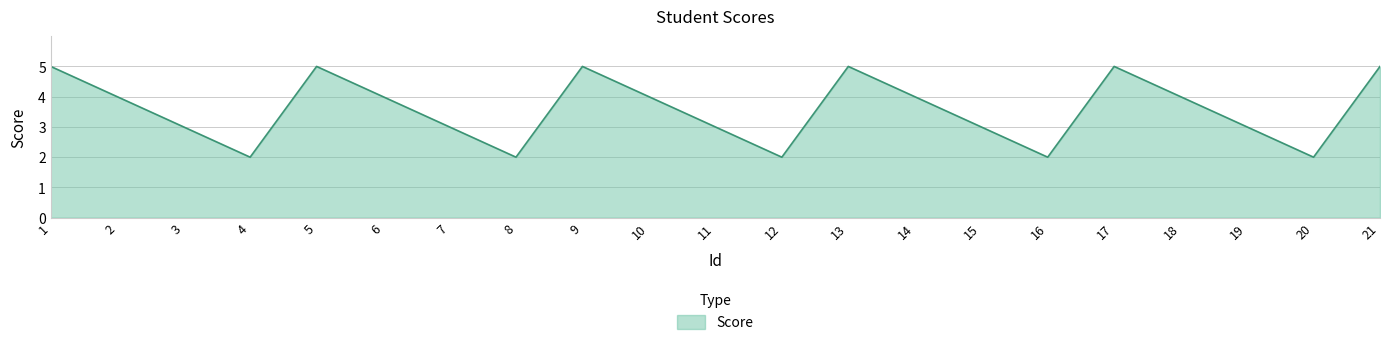

At which category does the data reach its first local valley?

4